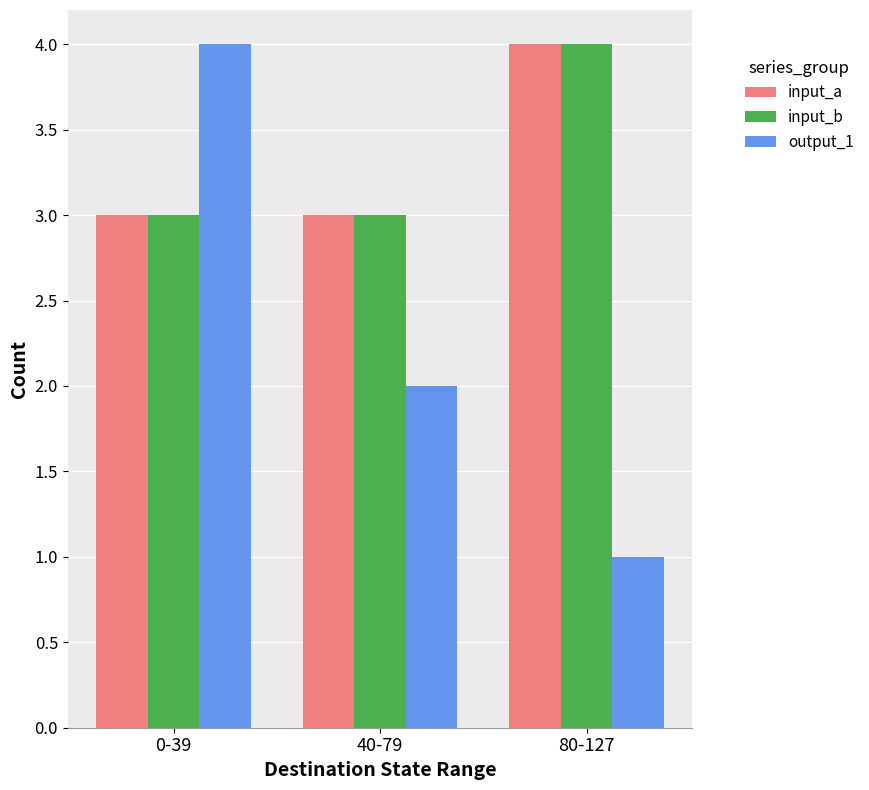

What is the value of the input_a bar at the 1st from the left?

3